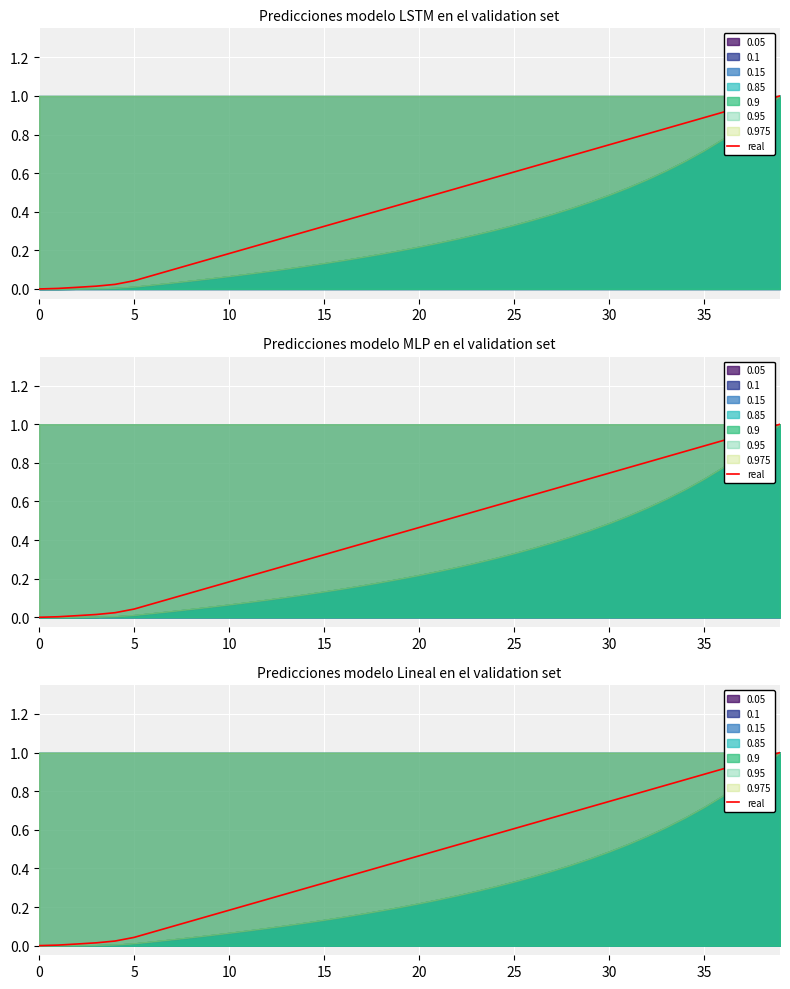

What value does the data have at 30?

0.1